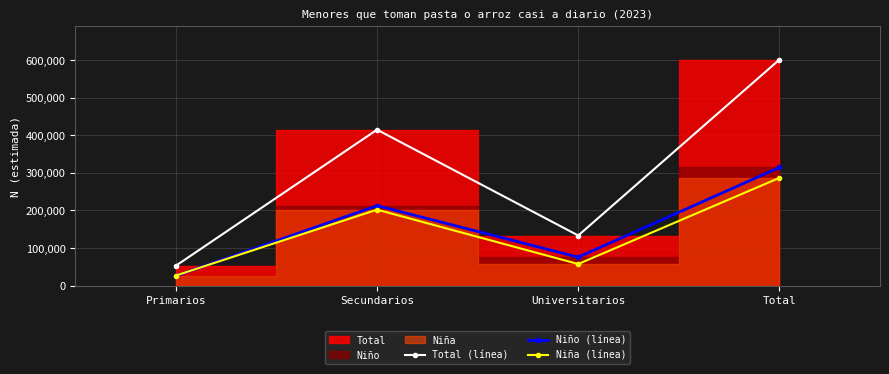

True or false: Niño (línea) and Total (línea) cross at least once.

False